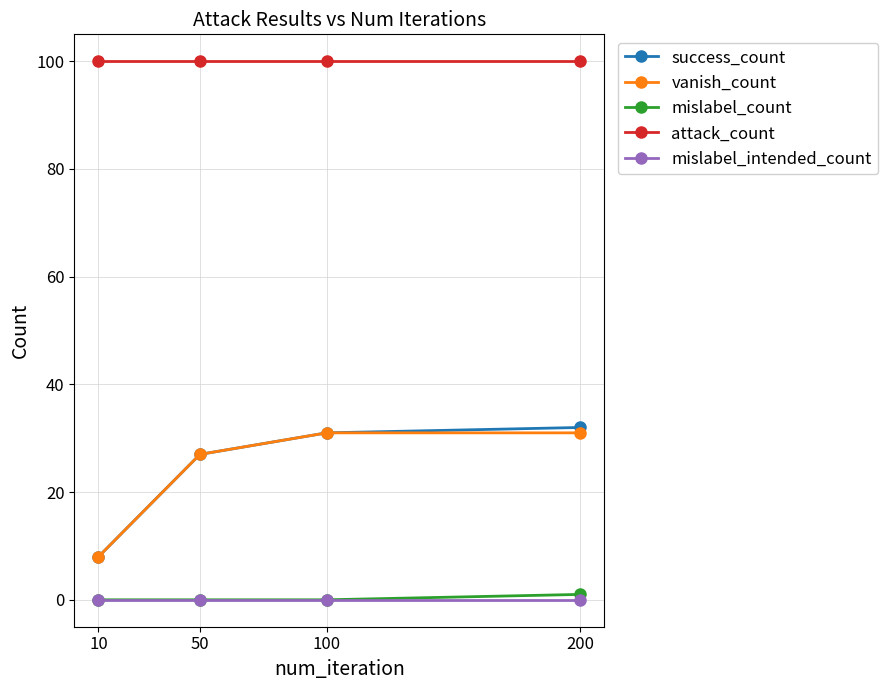

What is the lowest value of the vanish_count series?

8